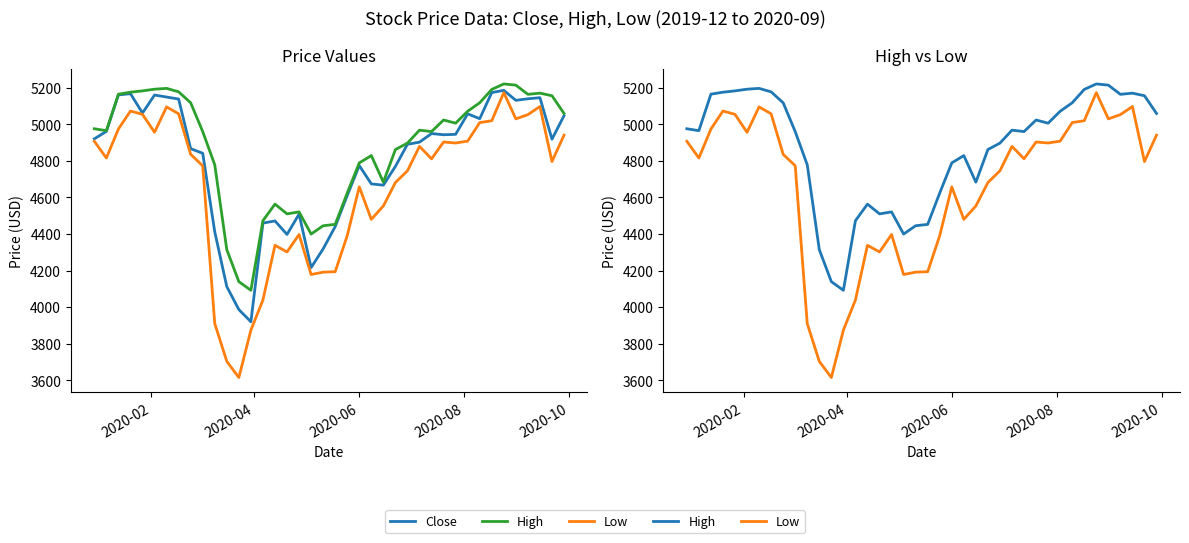

How many interior local valleys does the High series have?

8